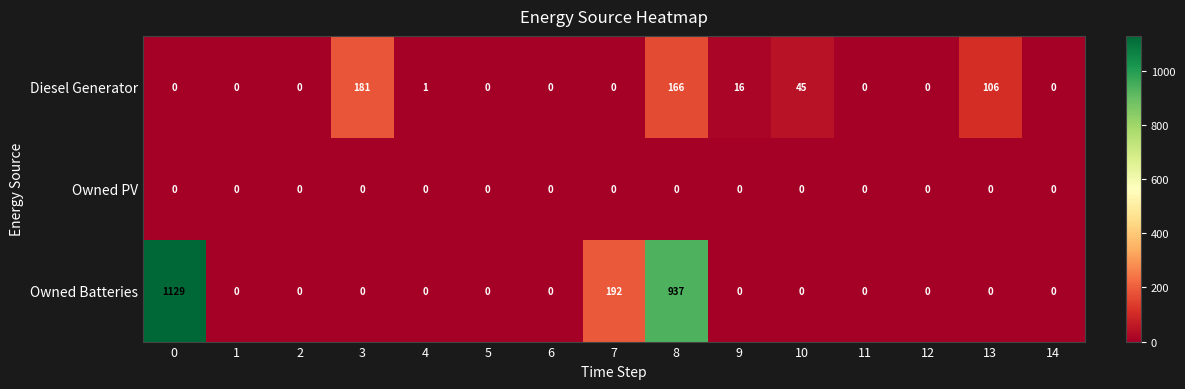

Rank the series by their maximum value, from highest to lowest.

Owned Batteries, Diesel Generator, Owned PV